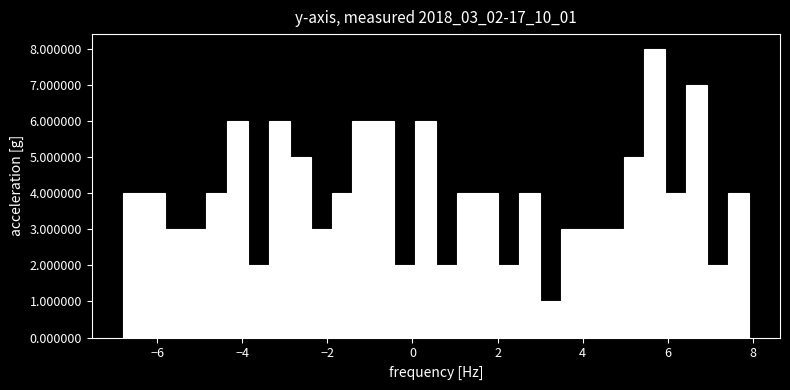

Read against the x-axis, roughly where is the centre of the tallest bar?

5.6